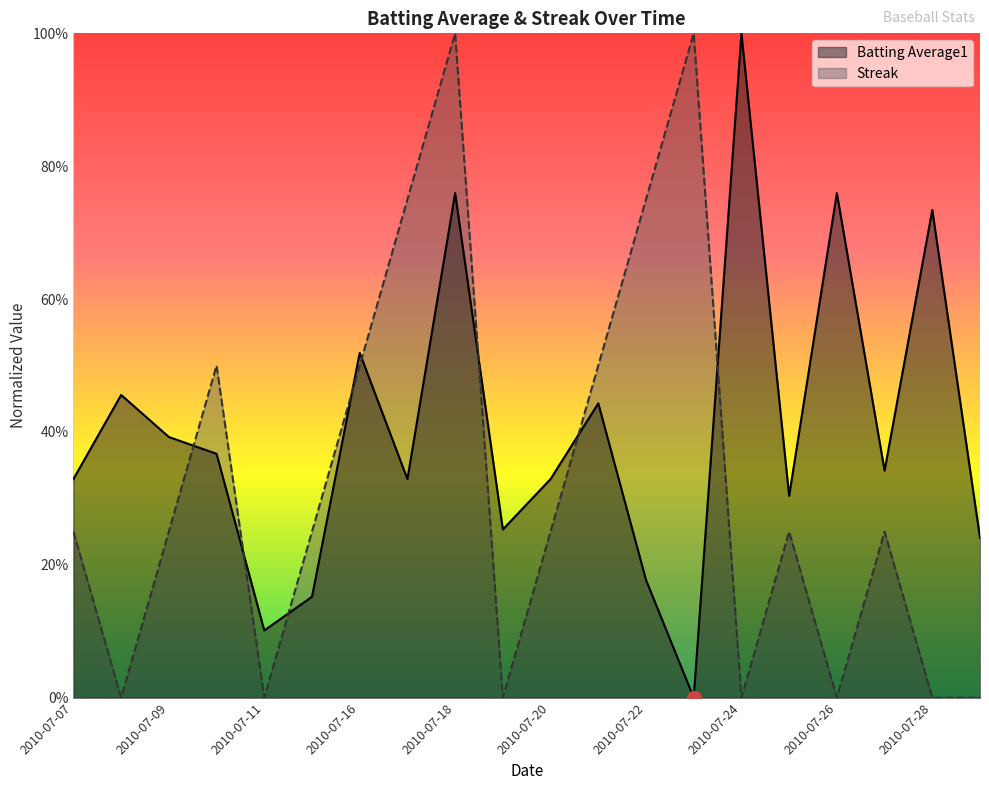

The value of Streak at 2010-07-19 is 0.0. True or false?

True